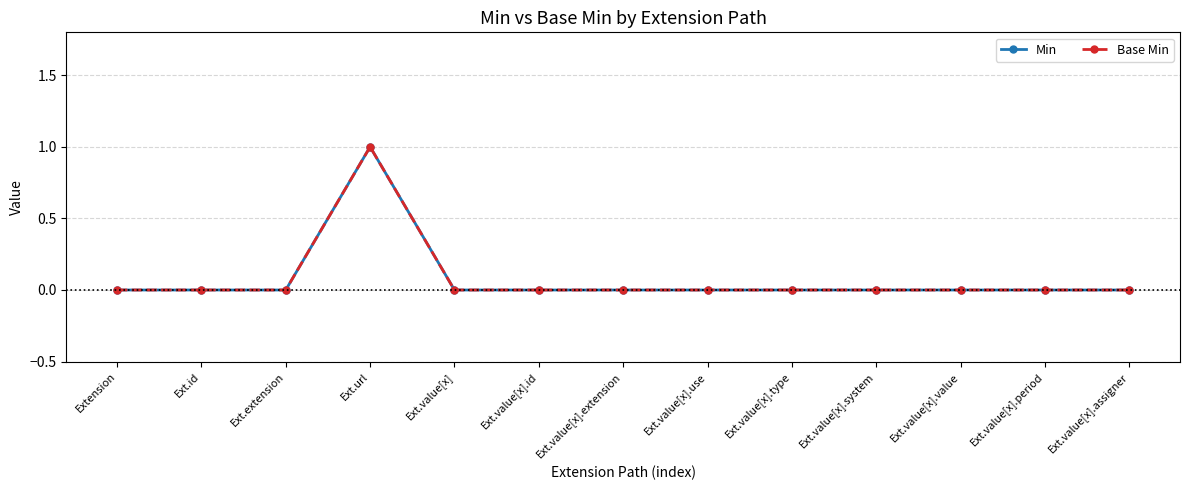

Is this an area chart (filled region under the line)?

No